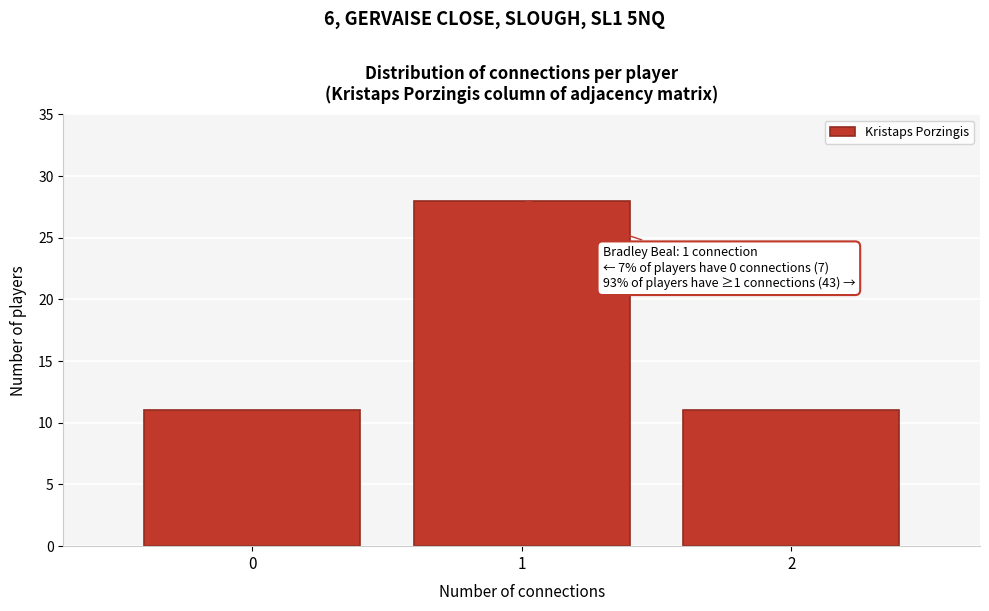

Reading right to left, extract all data points from this chart.

11	28	11